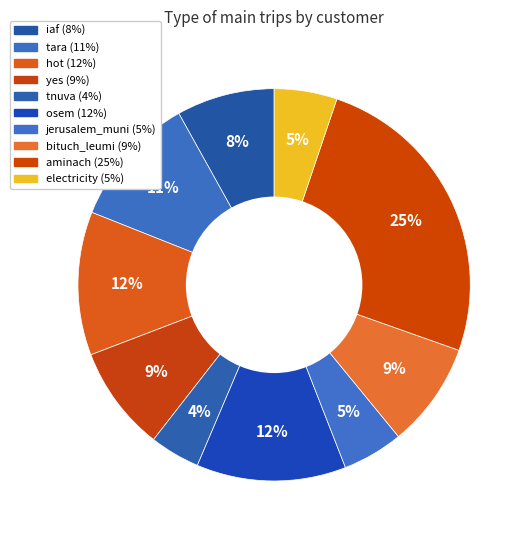

How many segments does this pie chart have?

10